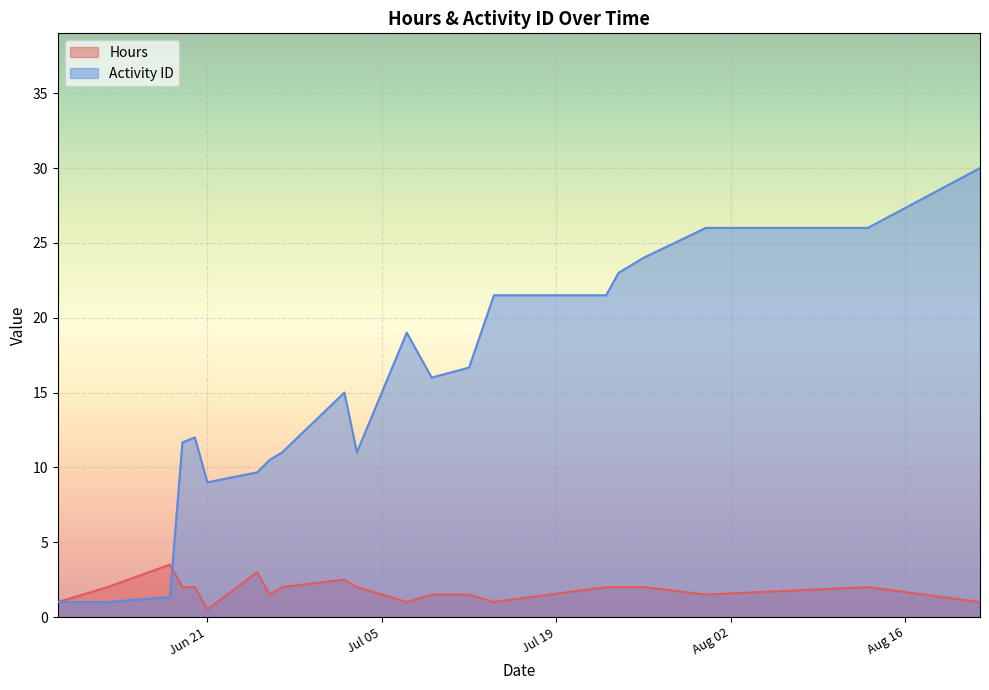

Which series has the largest range (max minus min)?

Activity ID